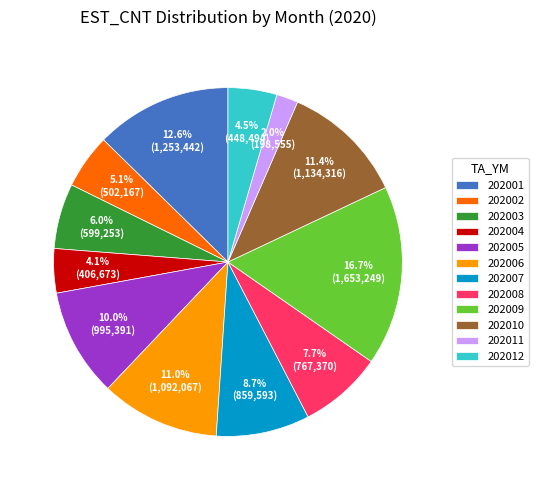

Is there any slice that represents more than half of the pie?

No